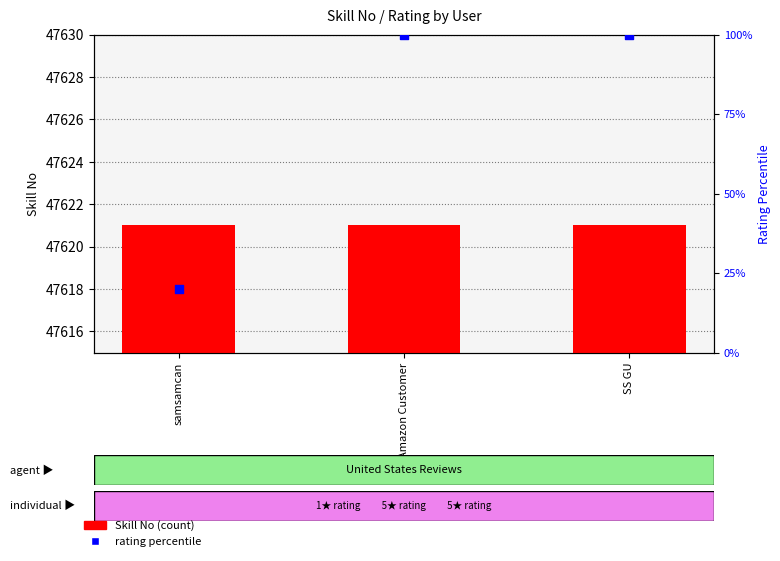

Which series has the largest total across all categories?

Skill No